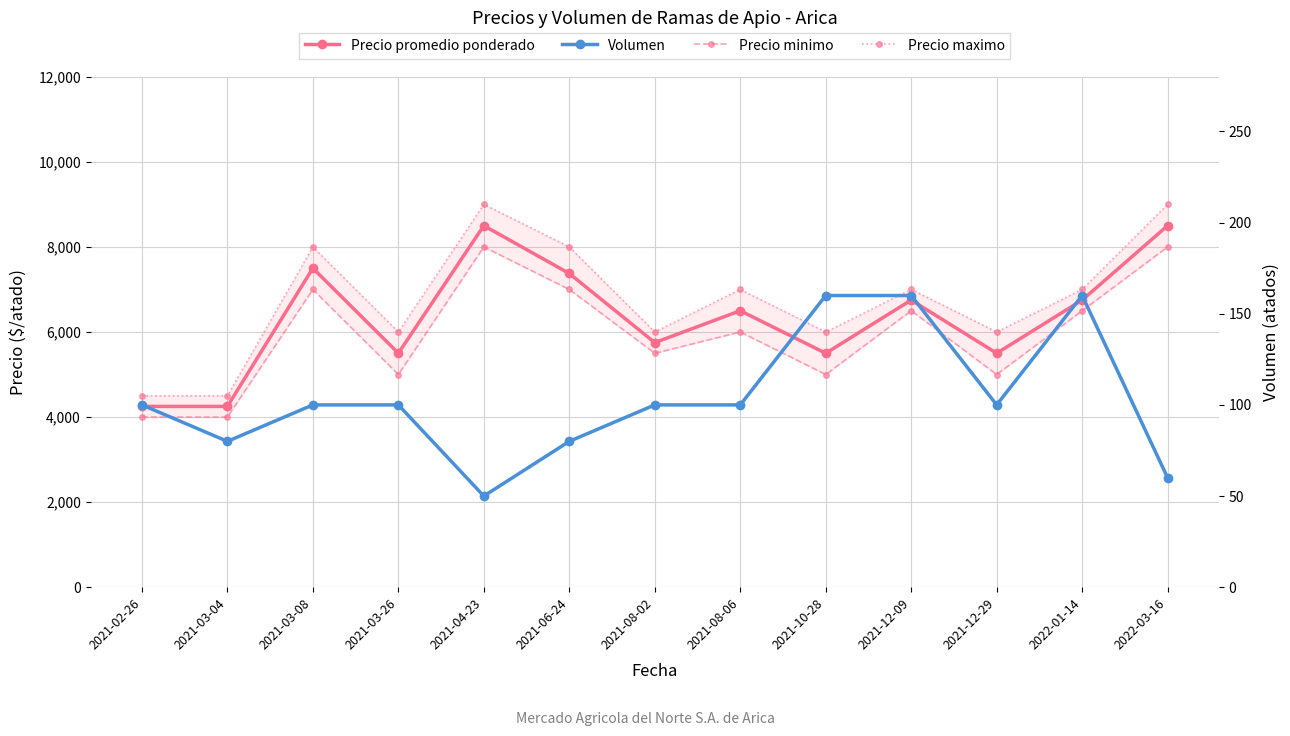

True or false: Precio maximo and Precio promedio ponderado intersect in this chart.

False